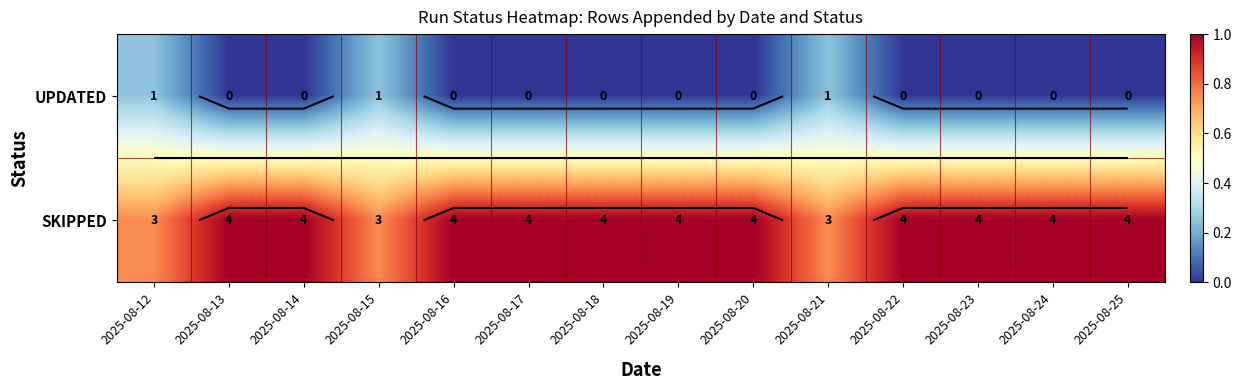

The UPDATED series shows 0.0 at 2025-08-22. True or false?

True